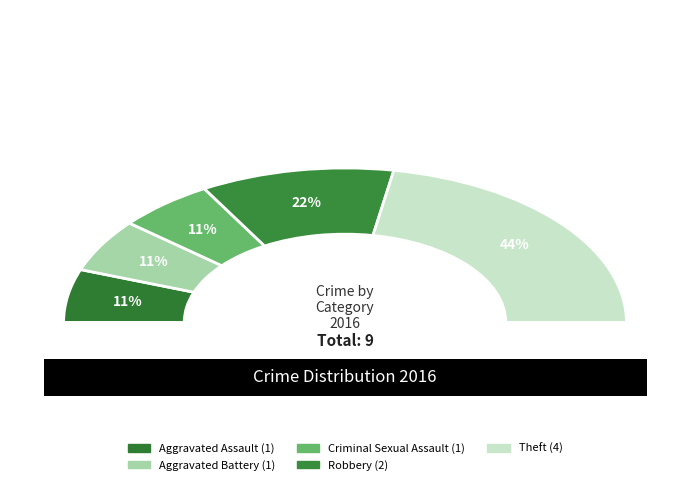

Does Robbery account for over 50% of the chart?

No